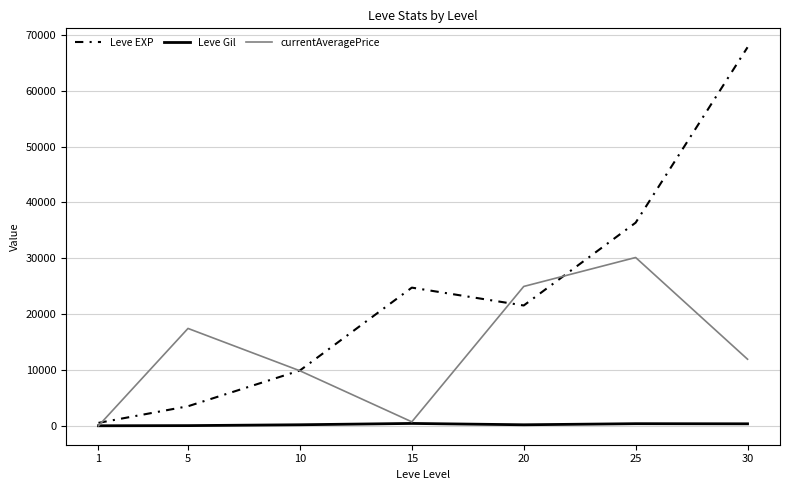

At which label is Leve EXP closest to 34180?

25